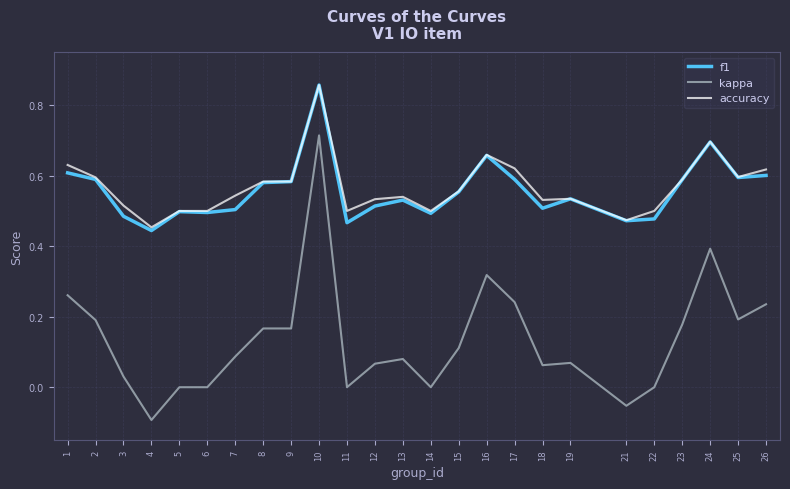

Which label corresponds to the largest value in the chart?

10